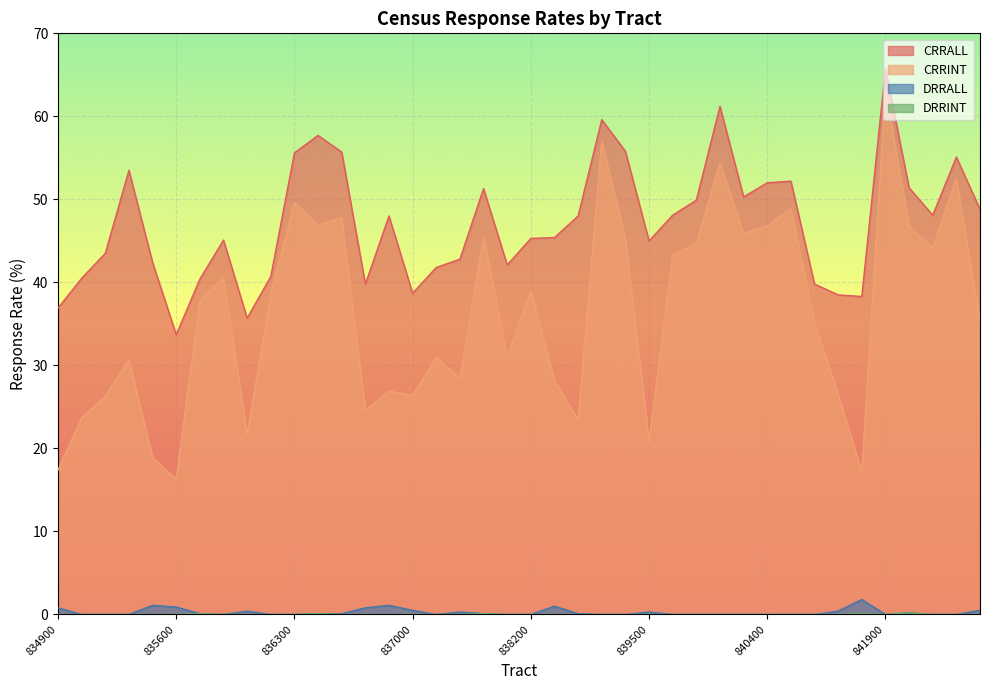

True or false: CRRALL and CRRINT intersect in this chart.

False